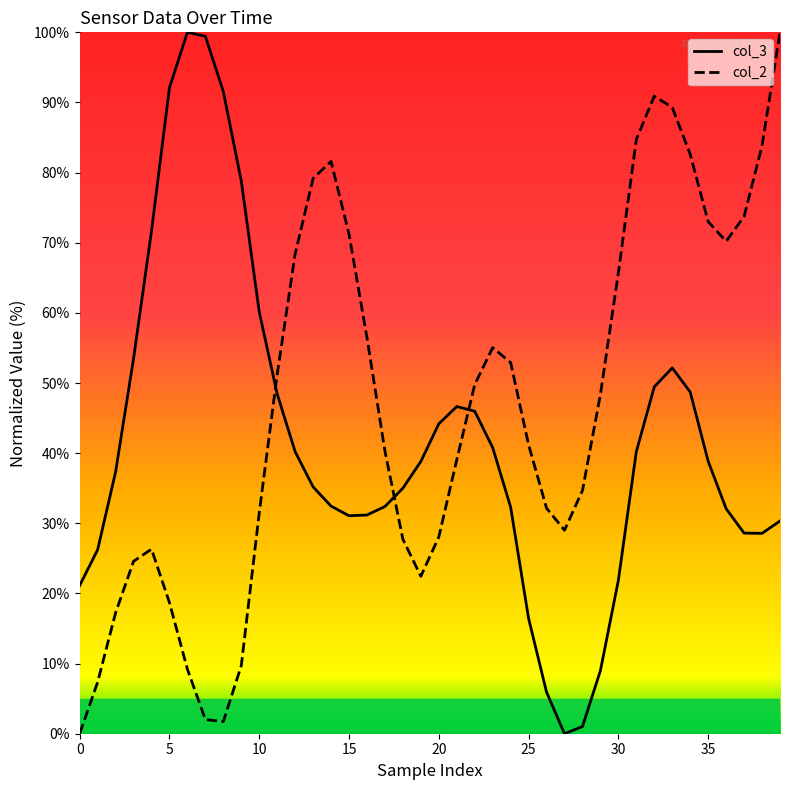

True or false: col_2 and col_3 cross at least once.

True